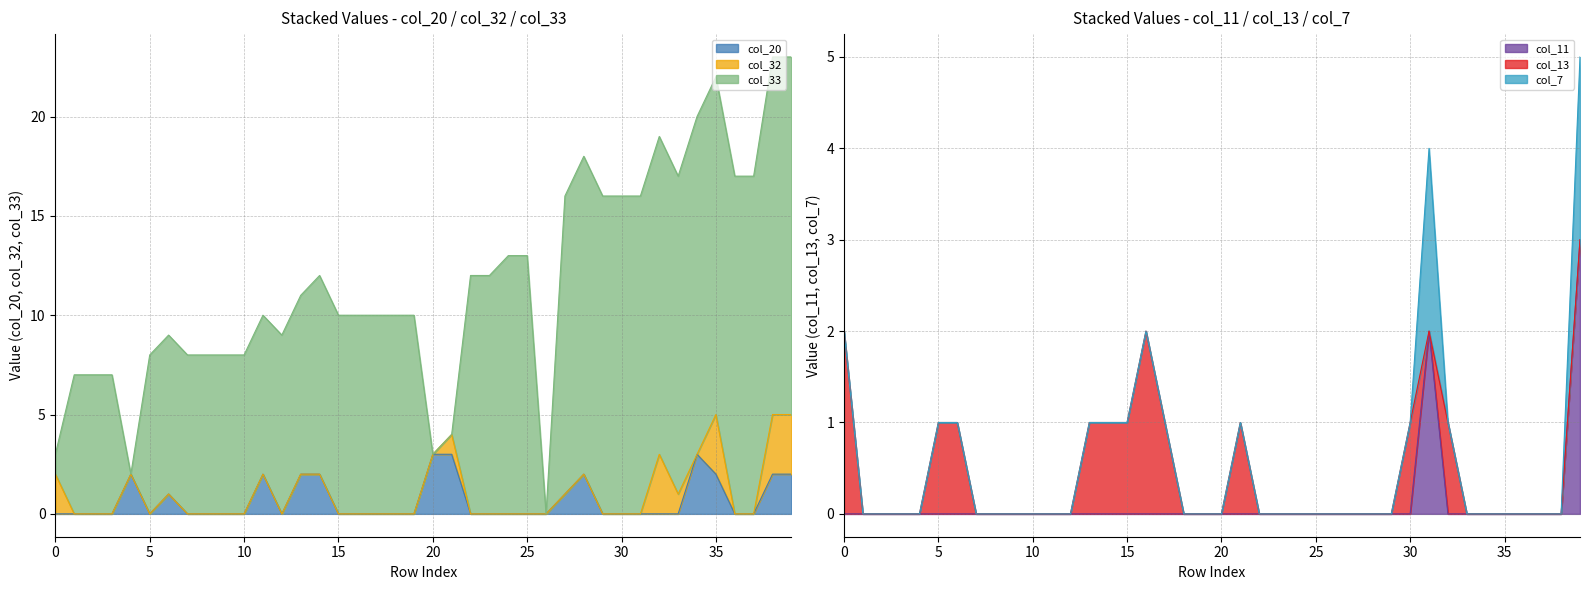

True or false: col_20 has a value of 0 at 10.

True